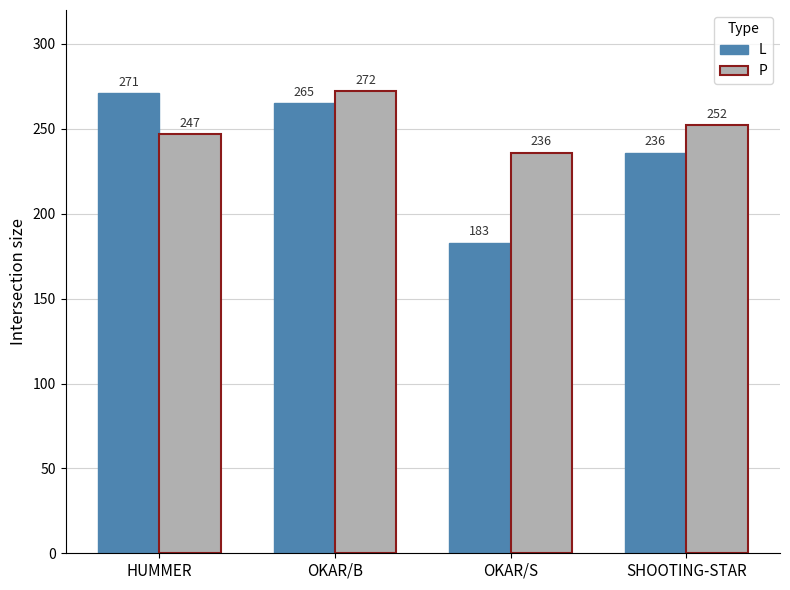

What is the difference between the maximum and minimum values in the L series?

88